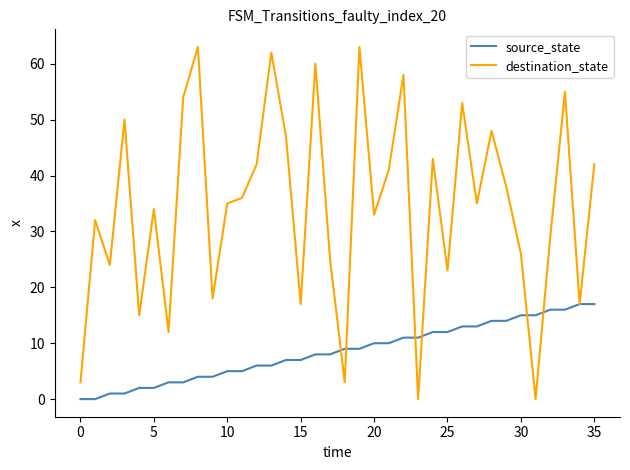

List the series in order of their overall mean, lowest first.

source_state, destination_state